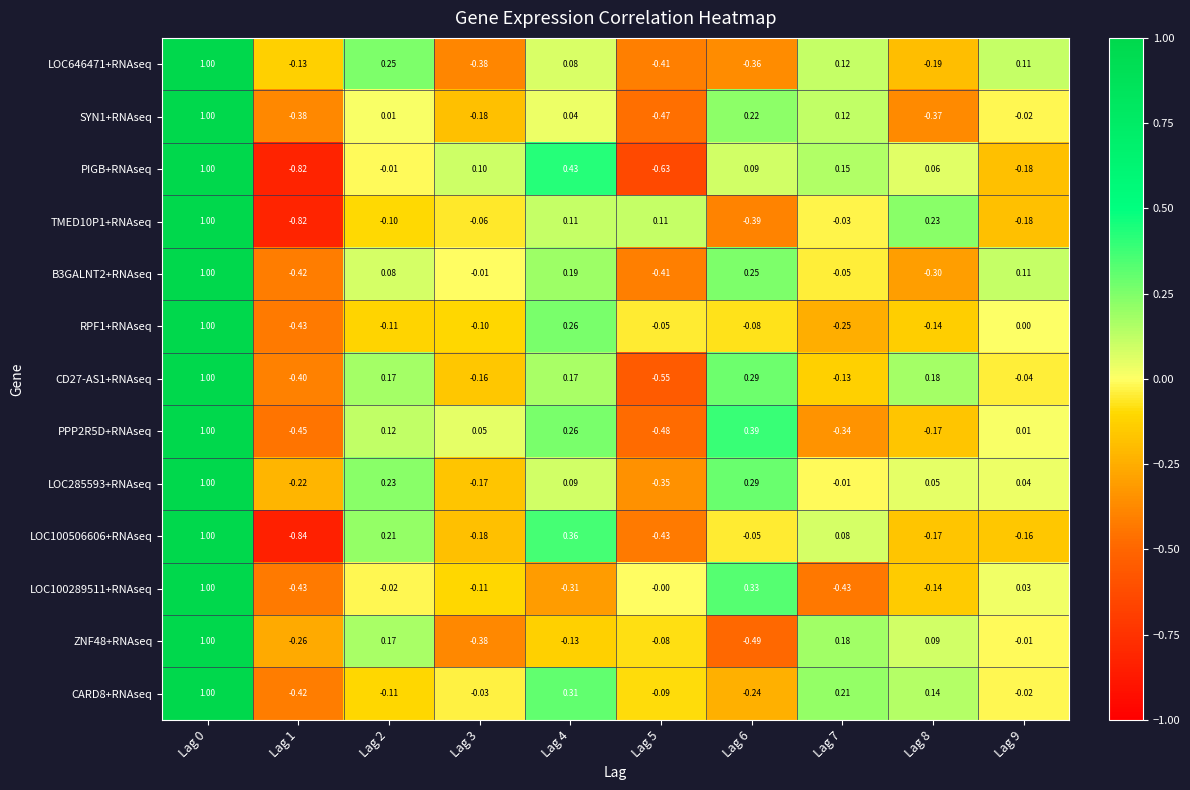

Is the value of CARD8+RNAseq at Lag 0 greater than the value of LOC100289511+RNAseq at Lag 6?

Yes